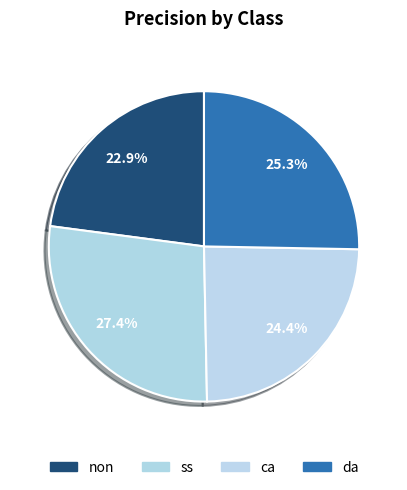

Is it true that ss is 27% of the pie?

True